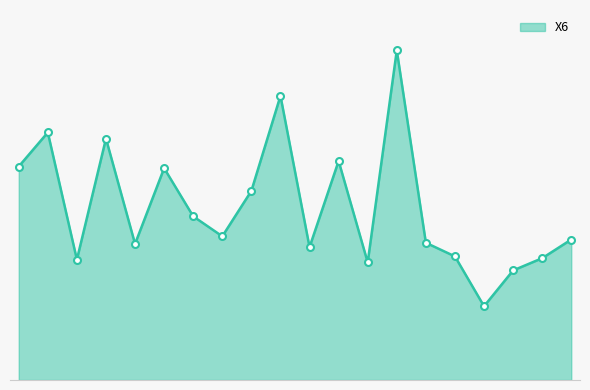

Rank the categories by value from lowest to highest.

17, 18, 13, 3, 19, 16, 11, 5, 15, 20, 8, 7, 9, 6, 1, 12, 4, 2, 10, 14